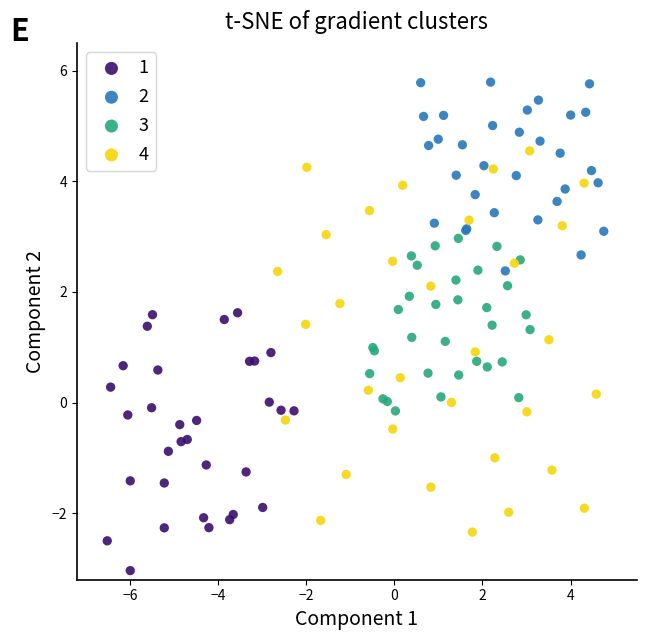

Which series contains the highest Y value?

2